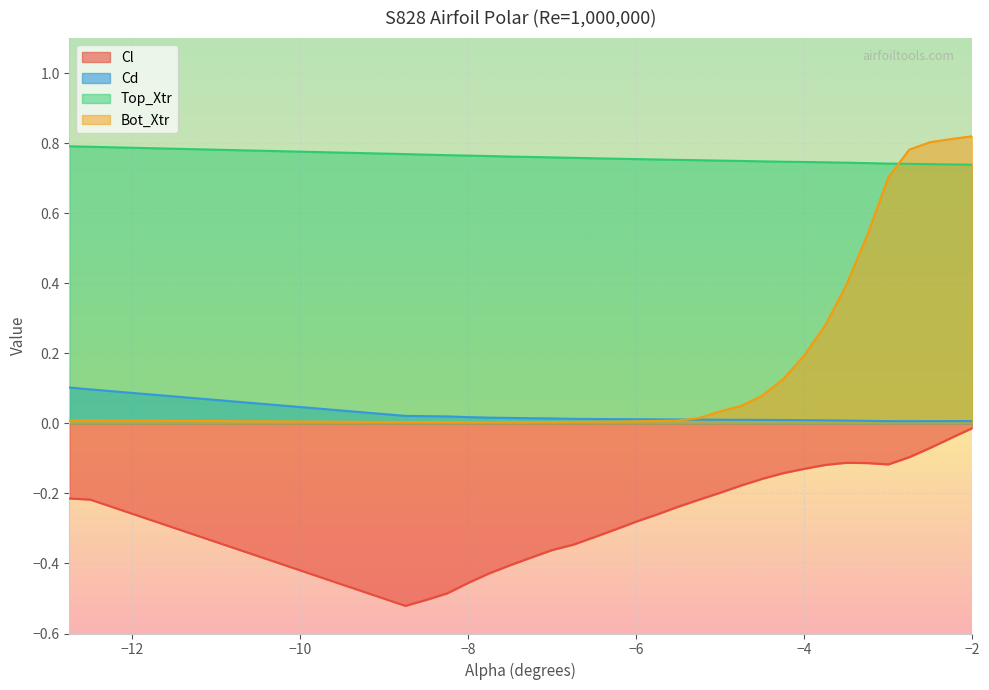

How many interior local valleys does the Cd series have?

1